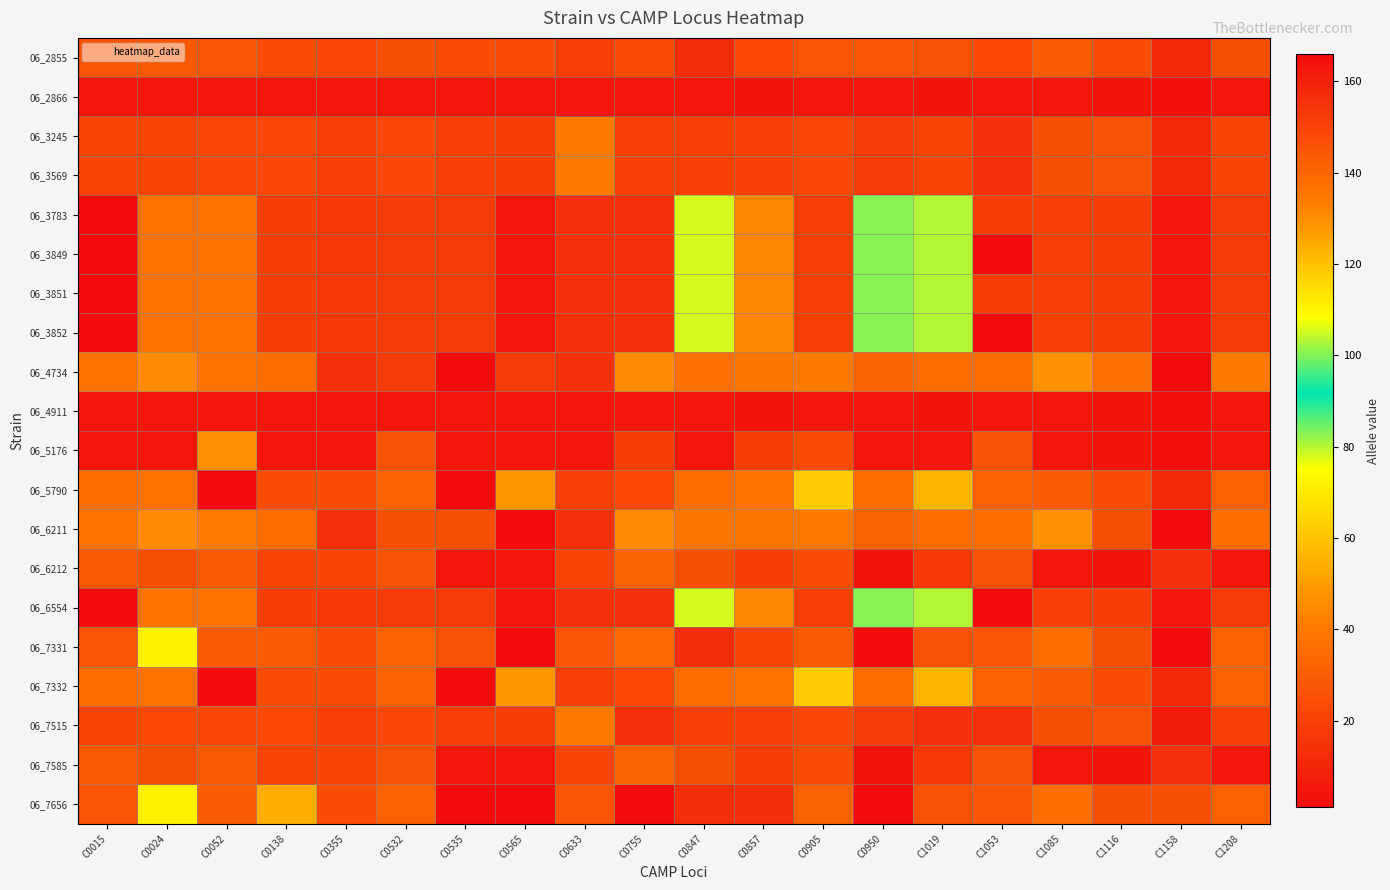

Count the number of categories in the chart.

20